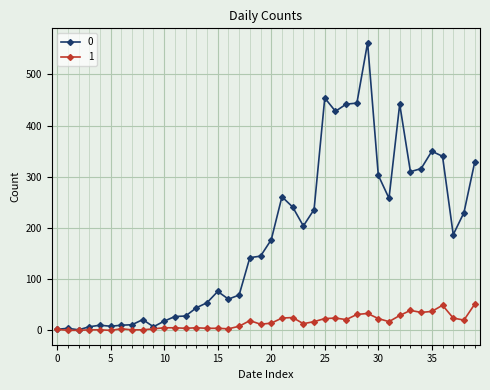

What is the greatest value displayed?

562